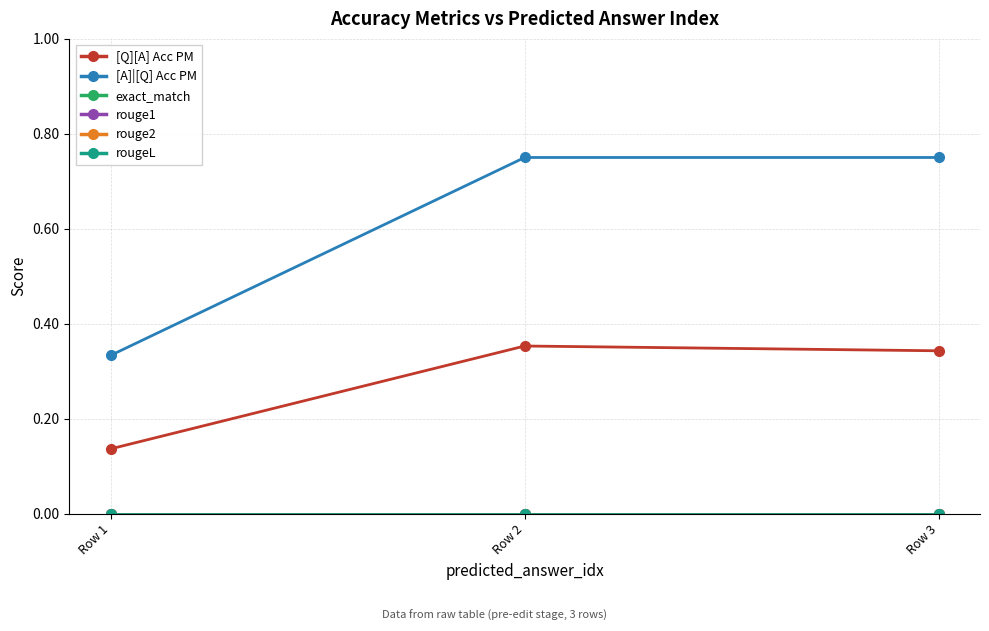

Which has a higher value, Row 1 or Row 2?

Row 2